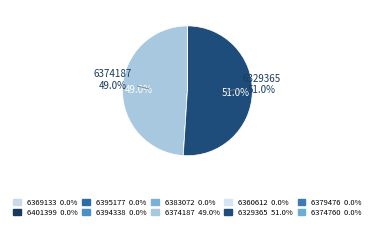

Rank the categories by value from highest to lowest.

GEM/2025/B/6329365, GEM/2025/B/6374187, GEM/2025/B/6394338, GEM/2025/B/6369133, GEM/2025/B/6360612, GEM/2025/B/6395177, GEM/2025/B/6383072, GEM/2025/B/6374760, GEM/2025/B/6379476, GEM/2025/B/6401399